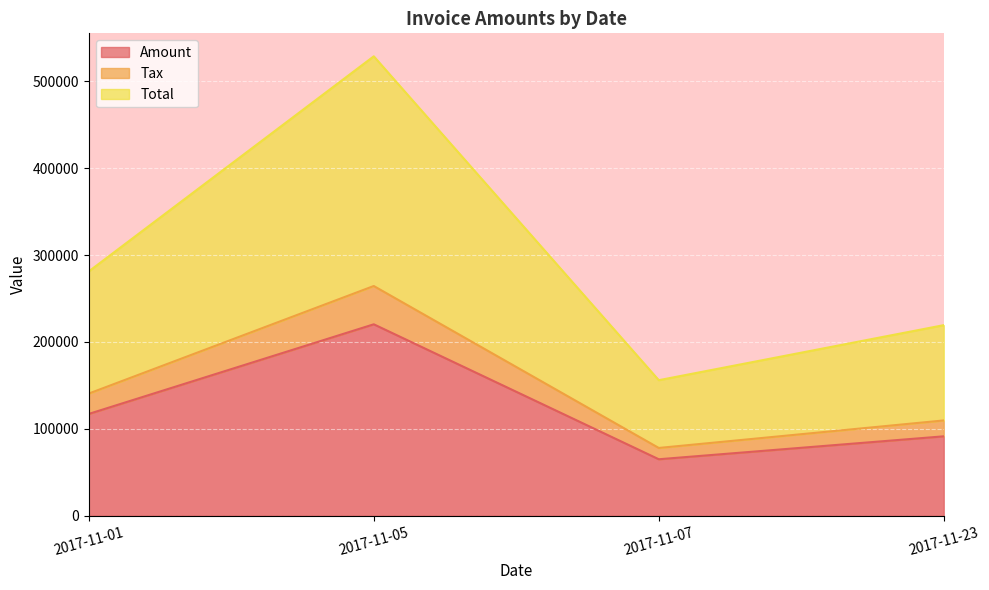

What is the maximum value for Amount?

220340.0